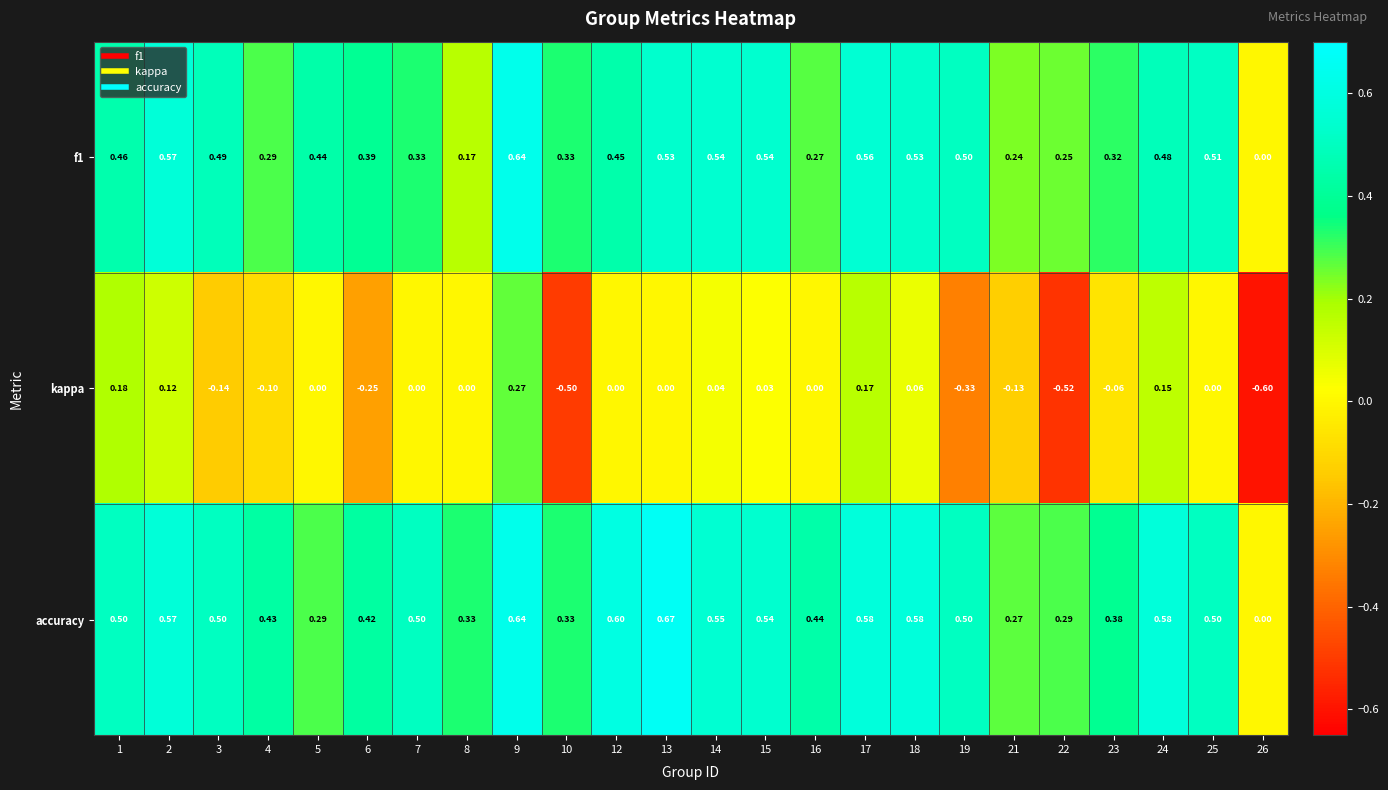

What is the spread (max minus min) of values at 25?

0.5